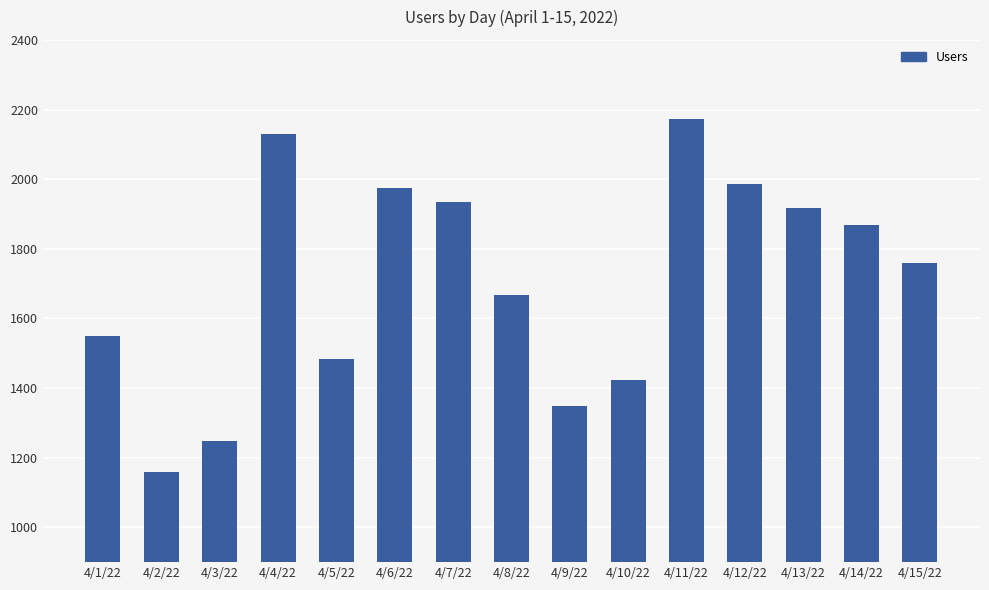

True or false: the data shows 1225 at 4/15/22.

False